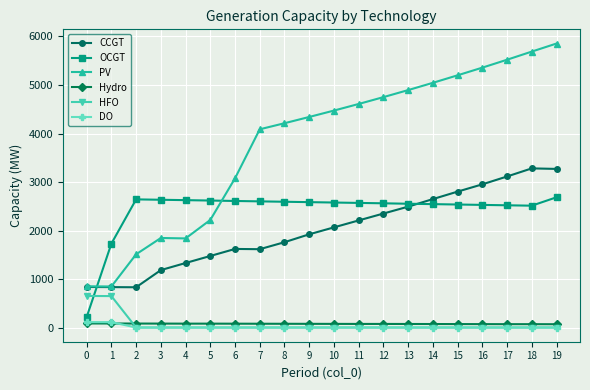

The value of HFO at 14 is 0. True or false?

True